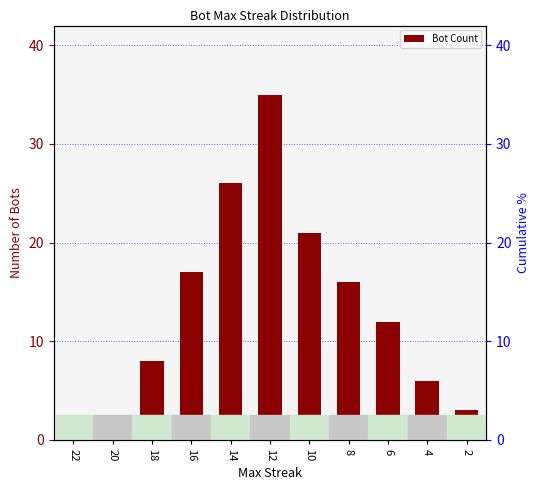

List the labels in order of value, smallest first.

20, 22, 2, 4, 18, 6, 8, 16, 10, 14, 12